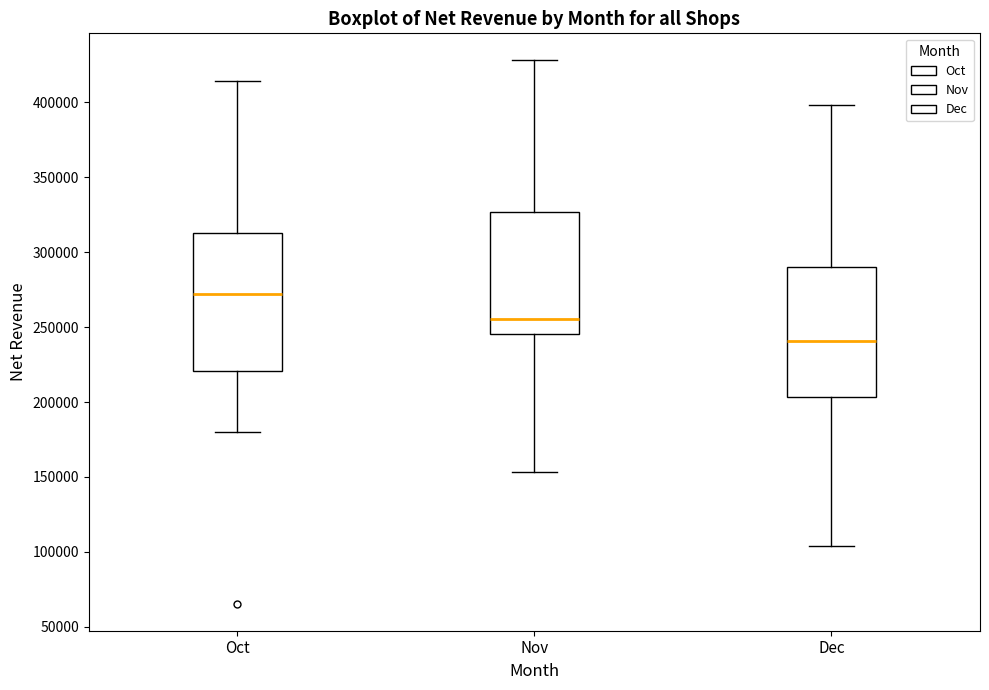

Comparing the boxes themselves (not the whiskers), which one is the tallest?

Oct